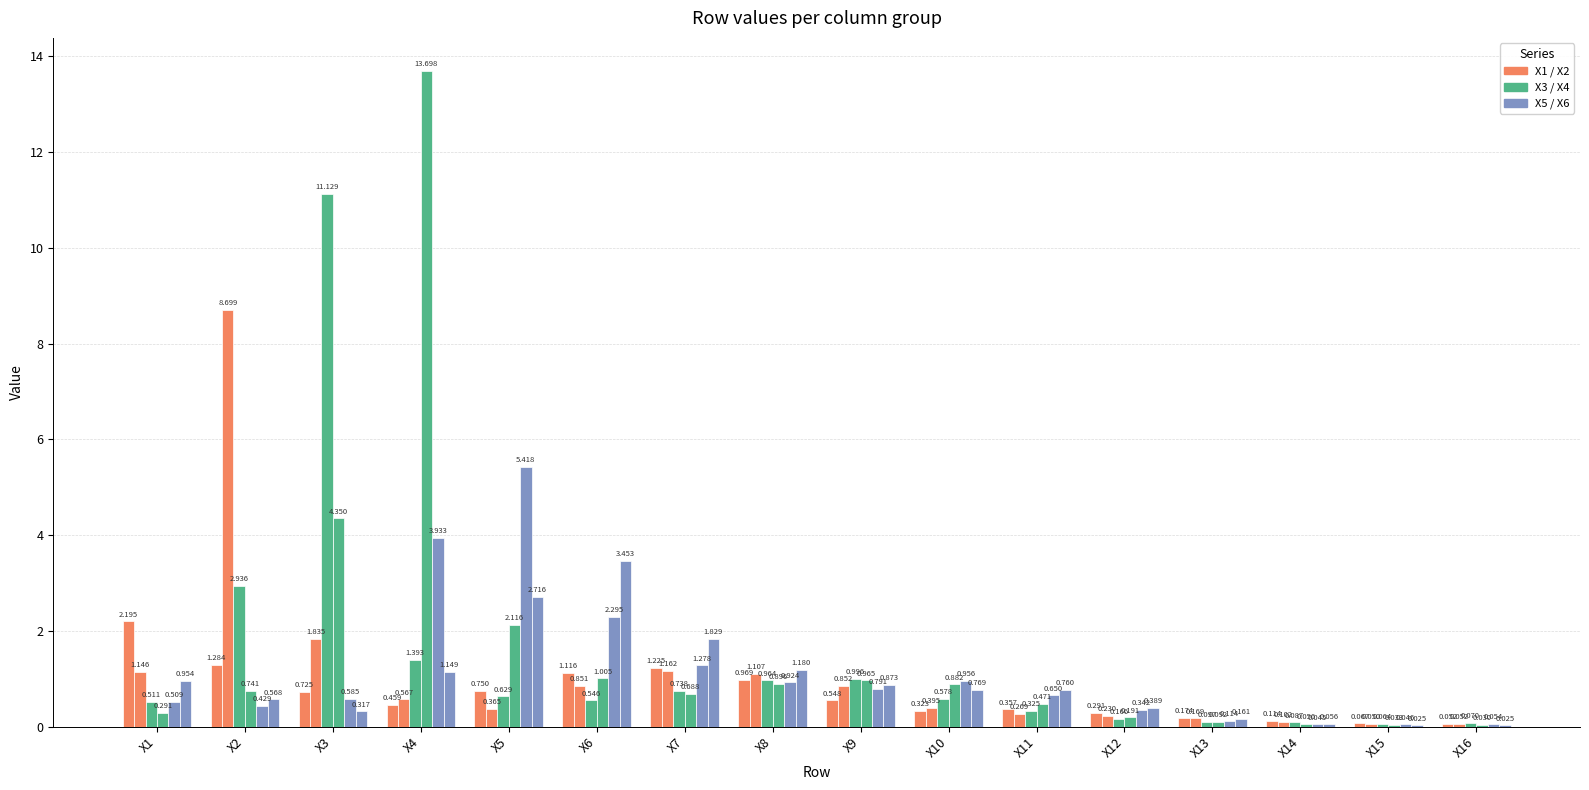

The value of X6 at X6 is 3.5. True or false?

True